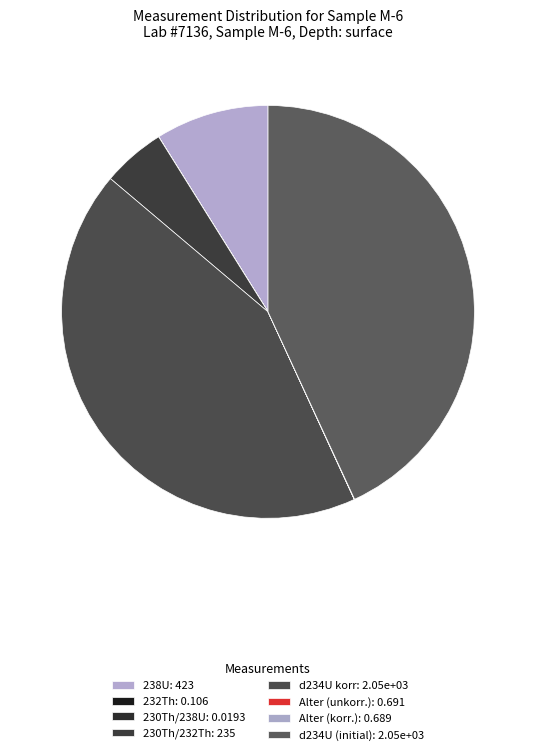

Does Alter (unkorr.) represent more than half of the total?

No